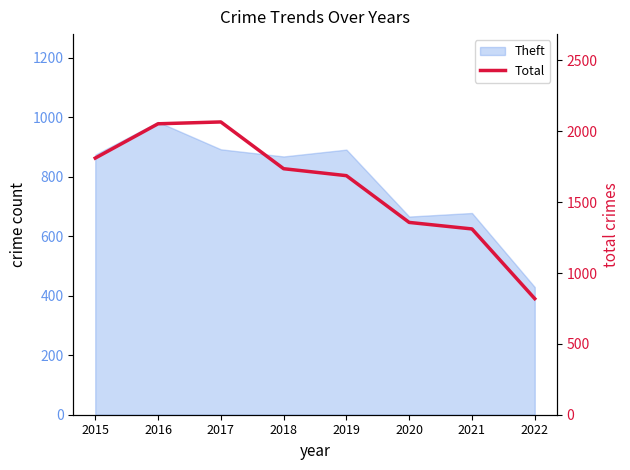

Which category has the lowest value across all series?

2022